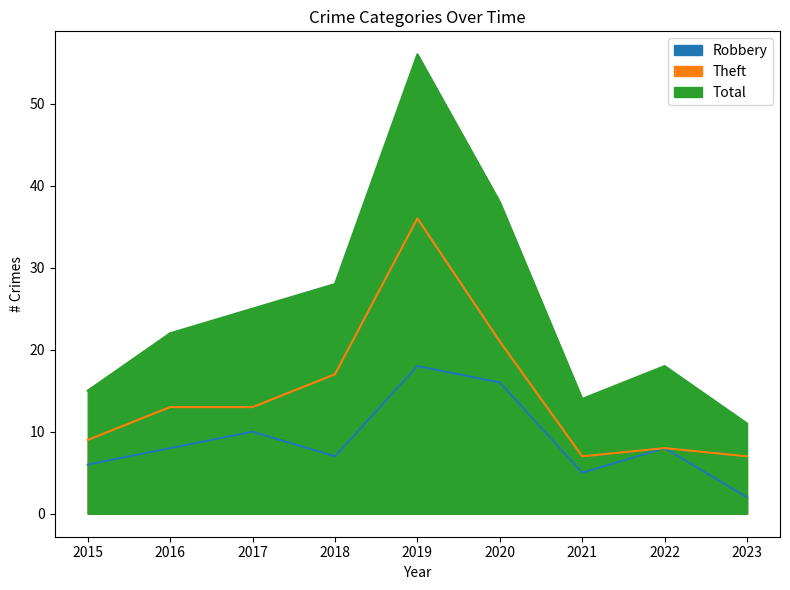

True or false: Theft and Robbery cross at least once.

False